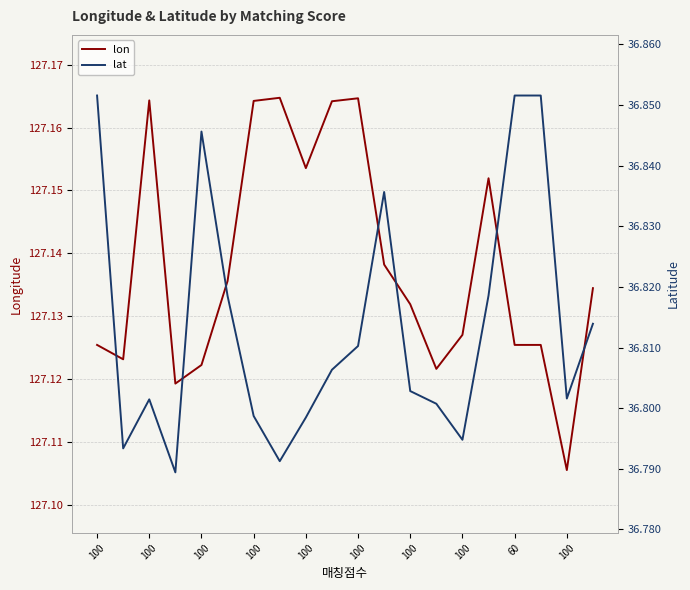

What is the smallest value displayed?

36.8